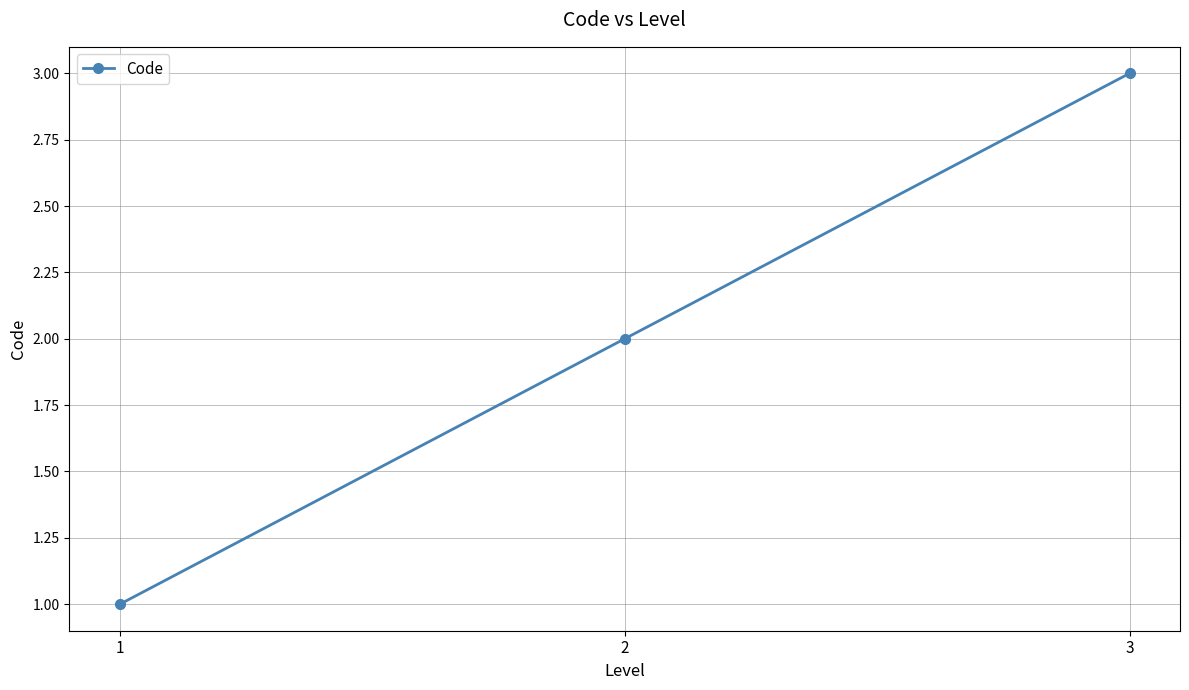

Rank the categories by value from lowest to highest.

1, 2, 3